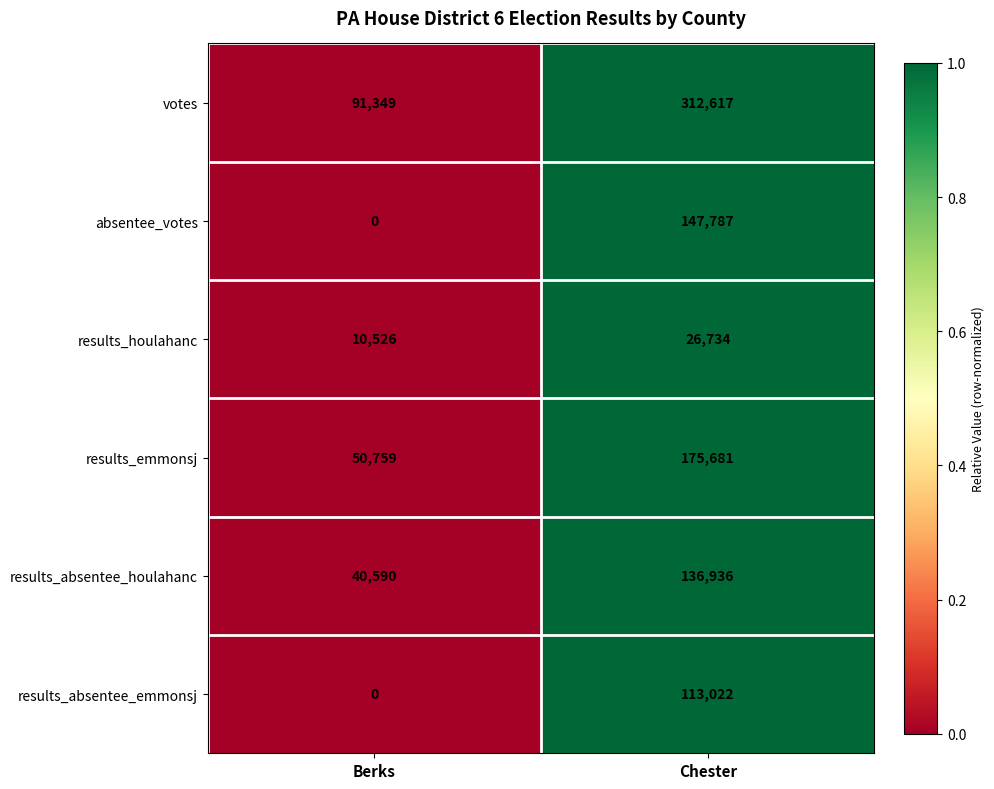

Which series changed the most between Berks and Chester?

votes